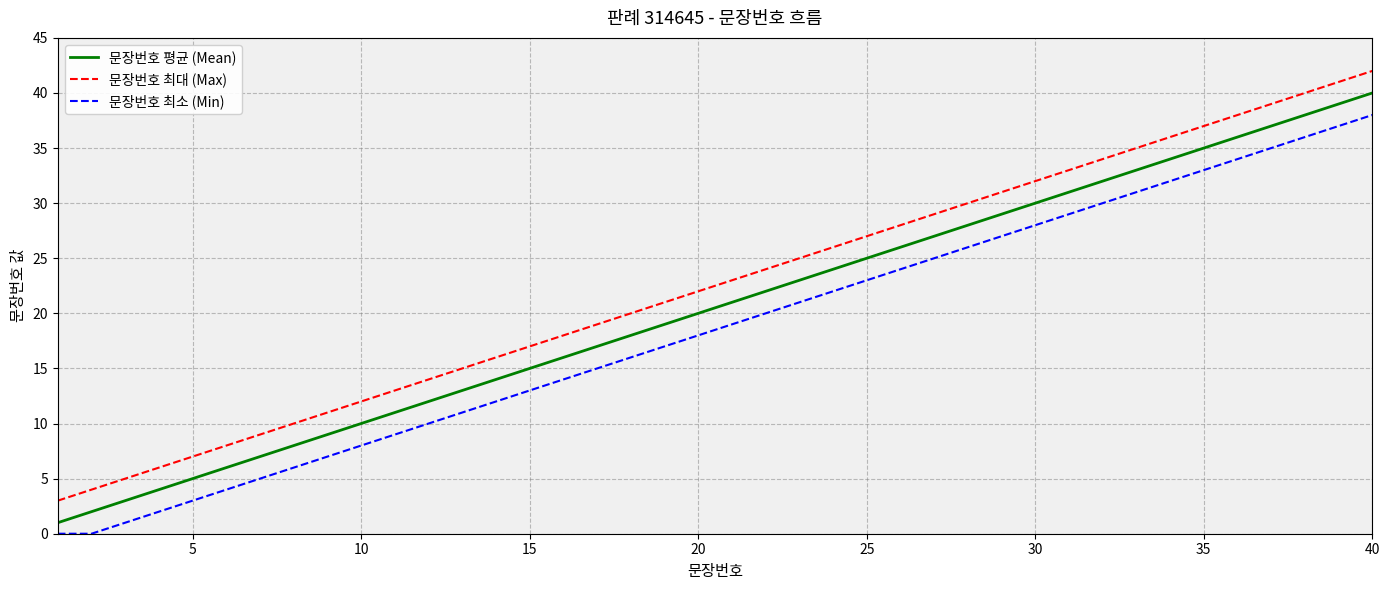

True or false: 문장번호 평균 (Mean) and 문장번호 최대 (Max) cross at least once.

False